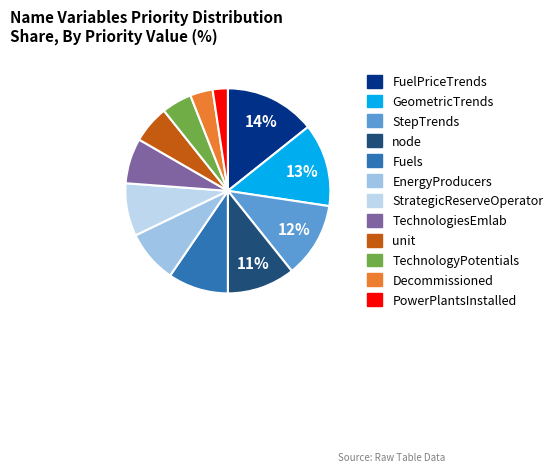

To the nearest percent, what portion does unit represent?

6%